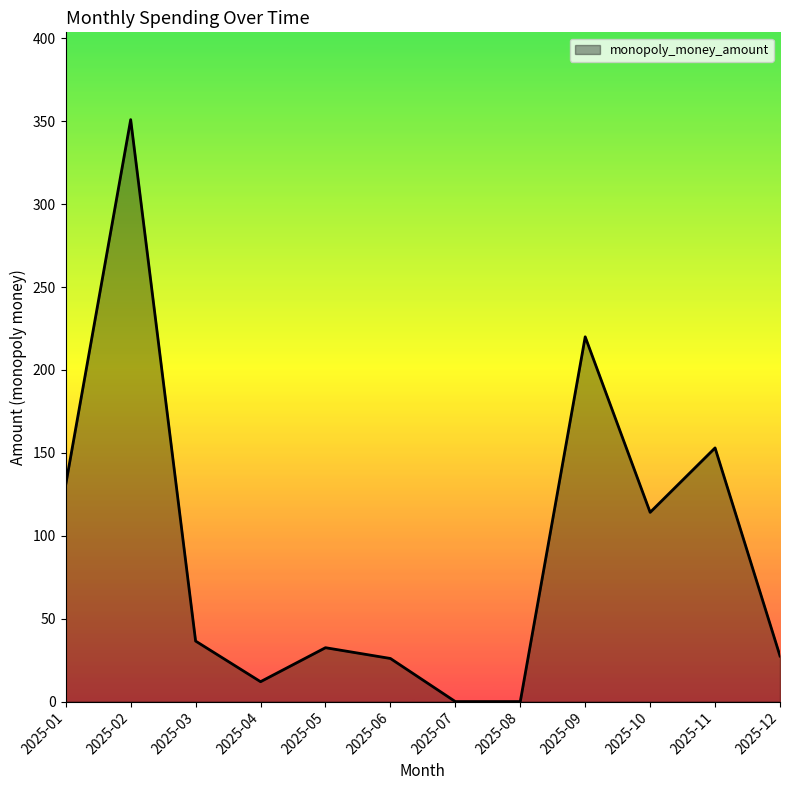

What is the difference between the values at 2025-06 and 2025-11?

127.0